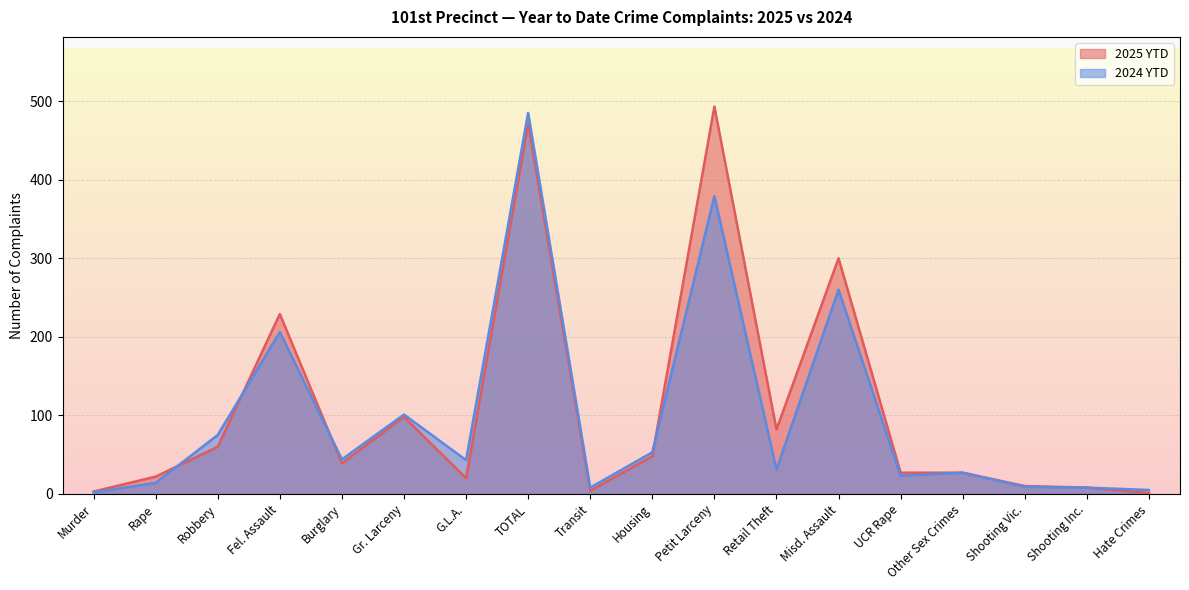

At how many categories does at least one series exceed 276?

3